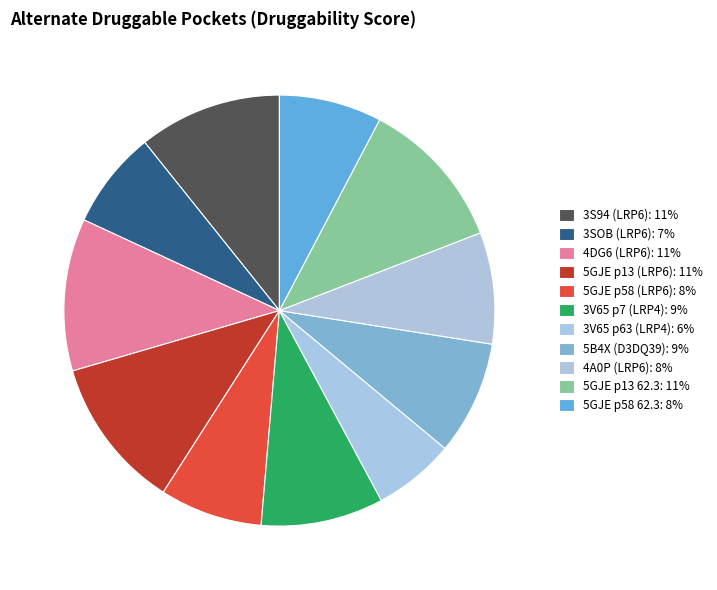

To the nearest percent, what percentage of the pie is 5GJE p13 62.3?

11%